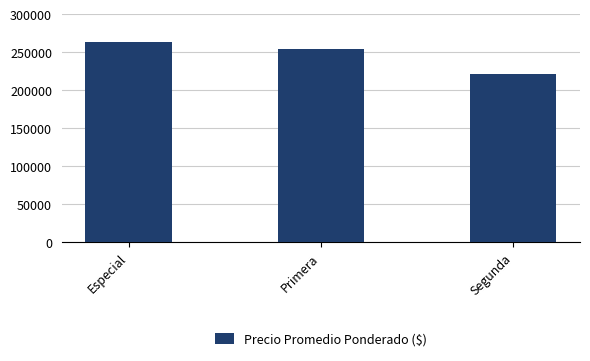

Are the bars grouped side by side (vs. stacked)?

No